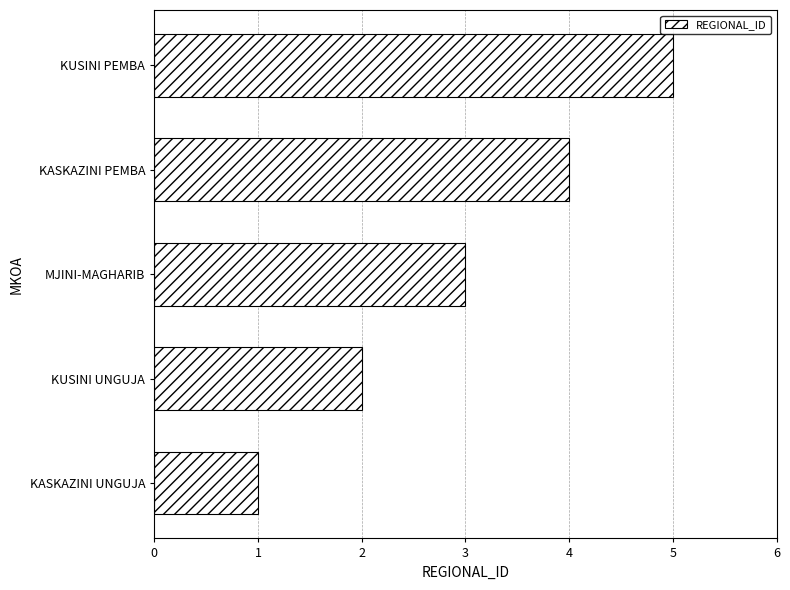

Approximately how many times larger is the value at MJINI-MAGHARIB compared to KUSINI UNGUJA?

1.5